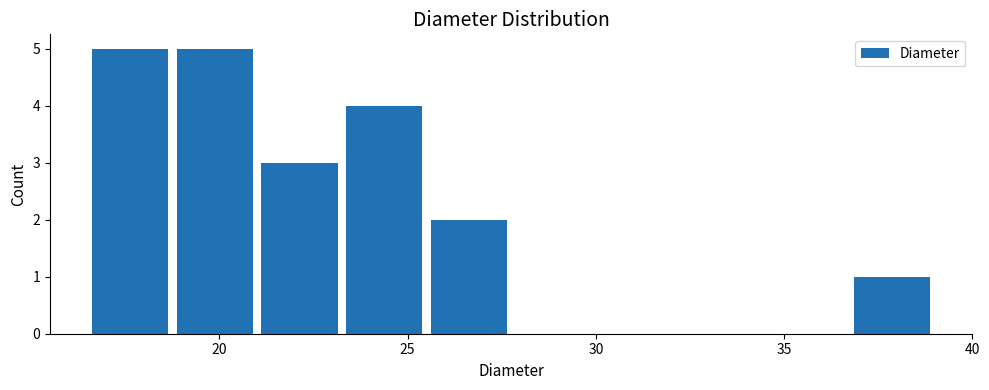

What is the height of the bar covering 36.75 to 39.00 on the x-axis? Neither the bar edges nor the heights are printed on the chart, so give them approximately, as read against the axes.

1